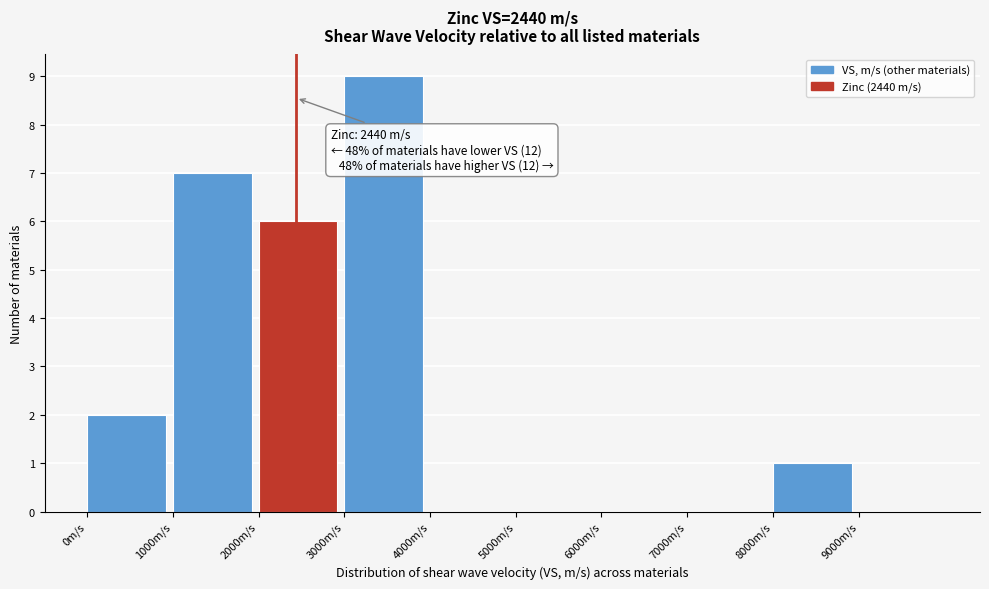

Over which range of the x-axis is the bar tallest?

3000 to 4000